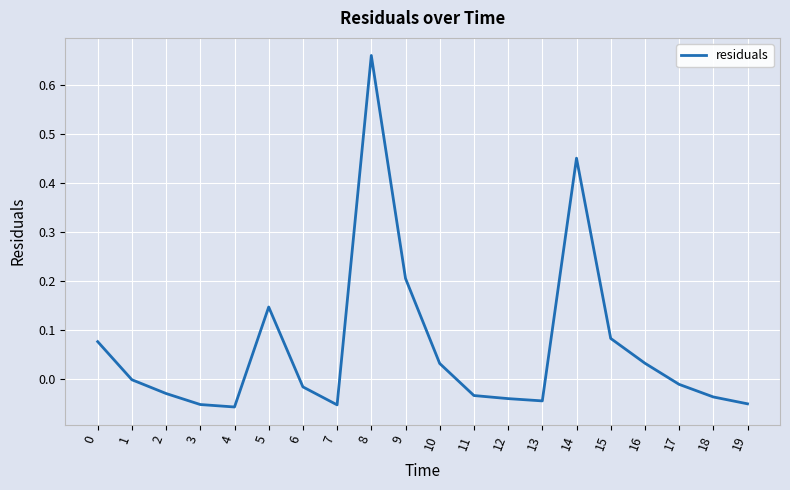

At which category does the chart reach its peak across all series?

8